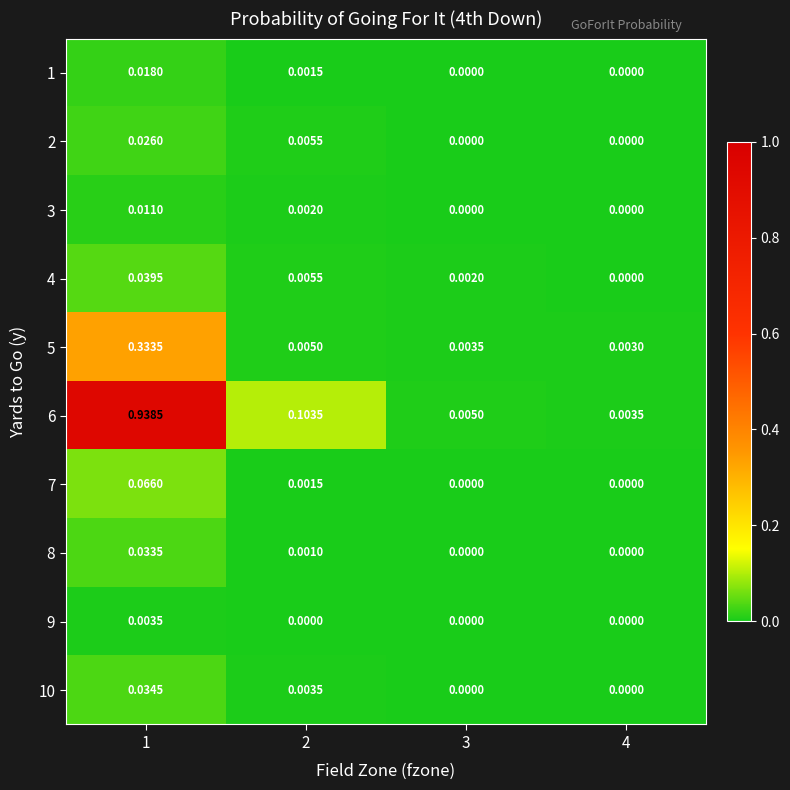

Is the value of 4 at 3 greater than the value of 2 at 1?

No